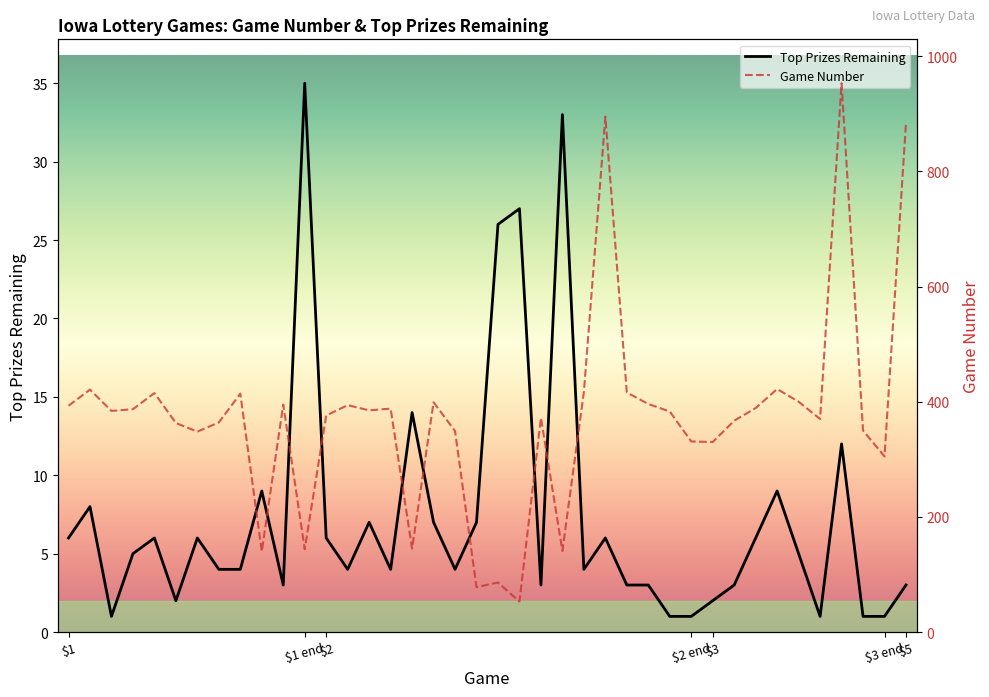

Which series changed the most between 13 and 21?

Game Number